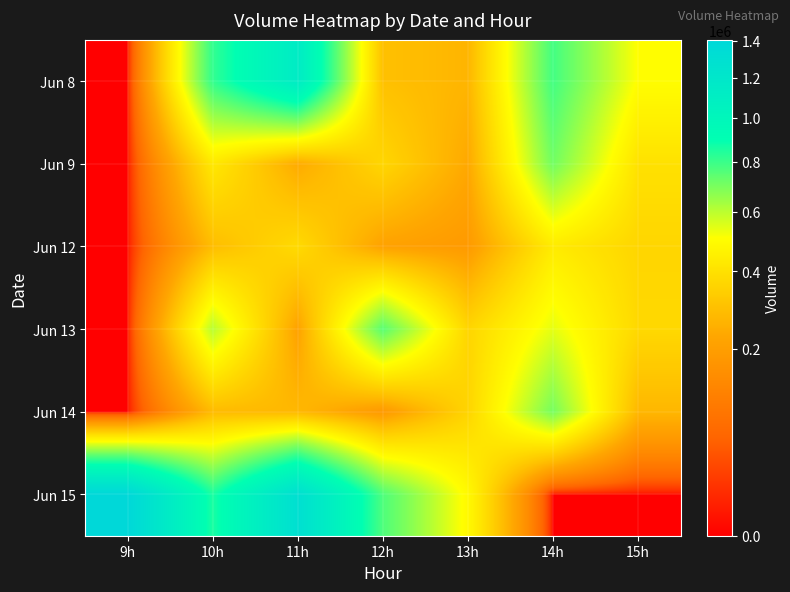

What is the difference between the highest and lowest values at 12h?

585912